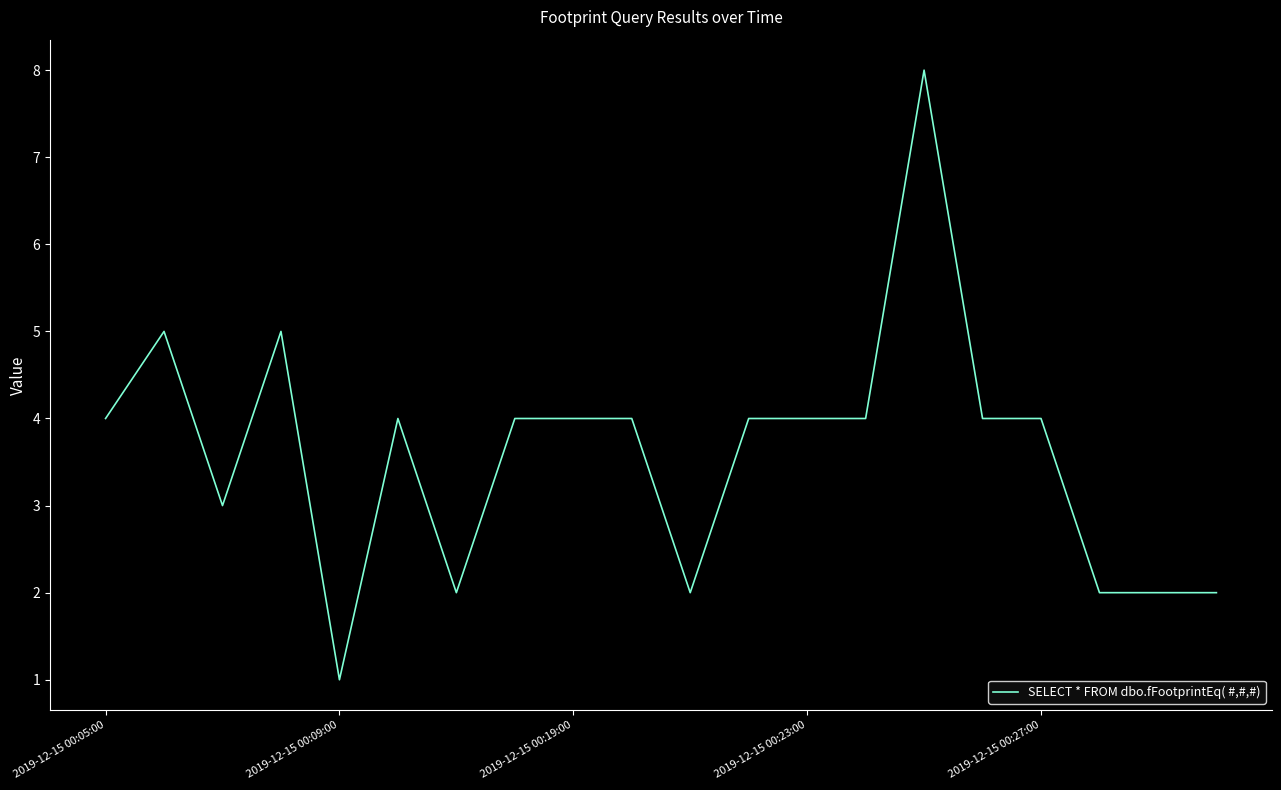

What is the difference between the maximum and minimum values?

7